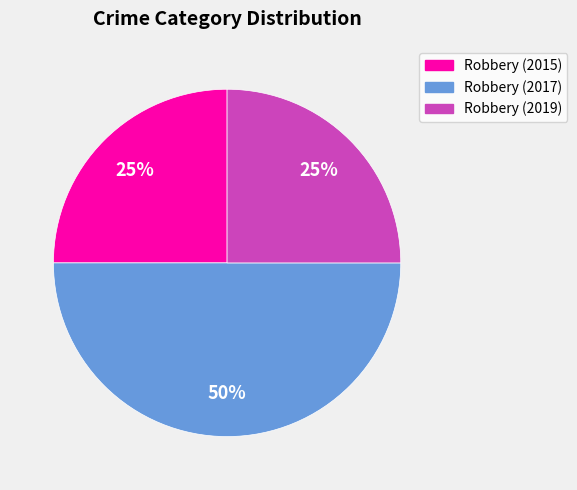

Which category has the biggest portion of the pie?

Robbery (2017)